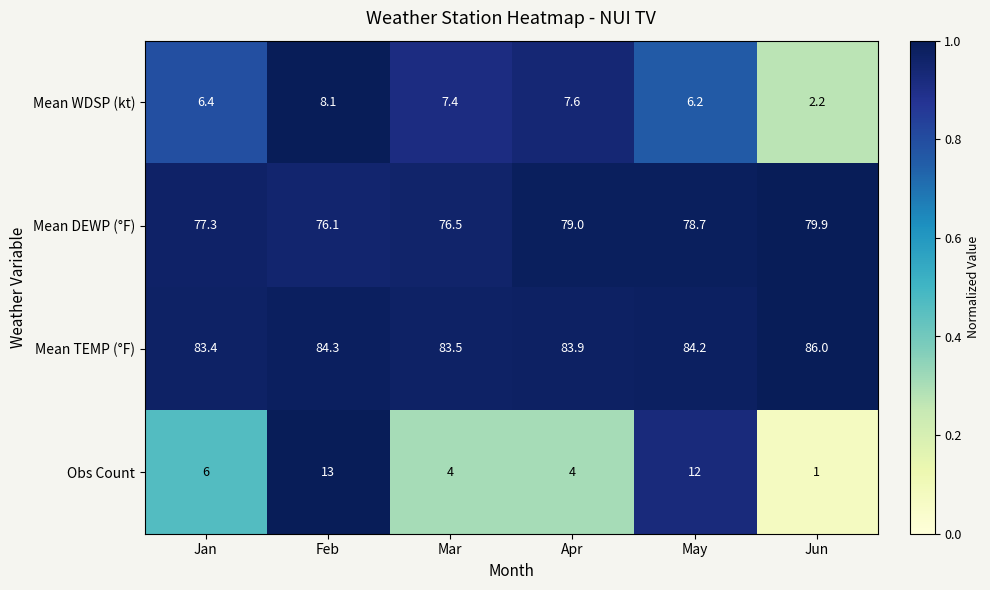

Which series changed the most between Feb and May?

Mean DEWP (°F)